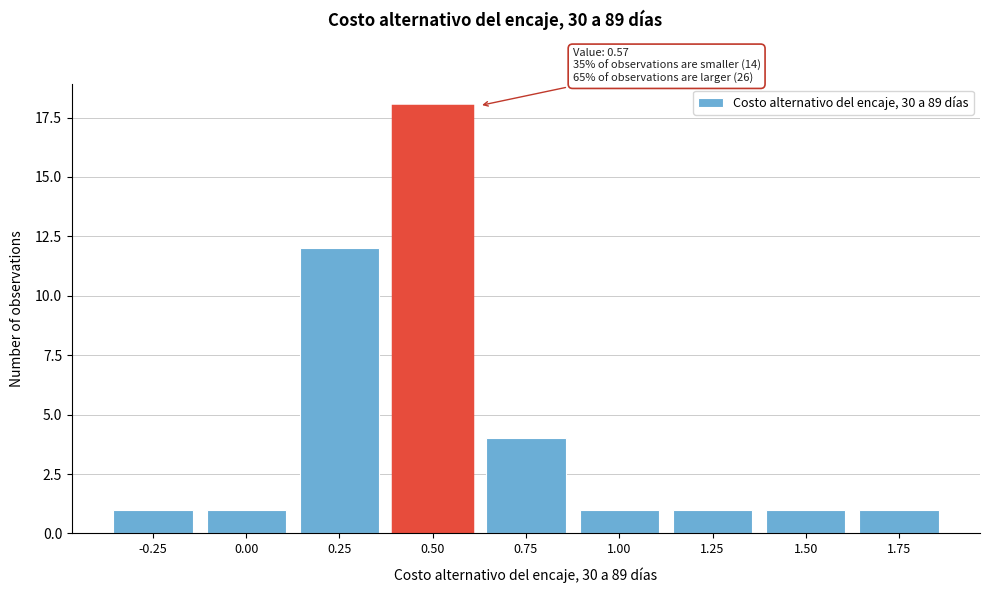

Reading left to right, transcribe all the data shown in this chart.

1	1	12	18	4	1	1	1	1